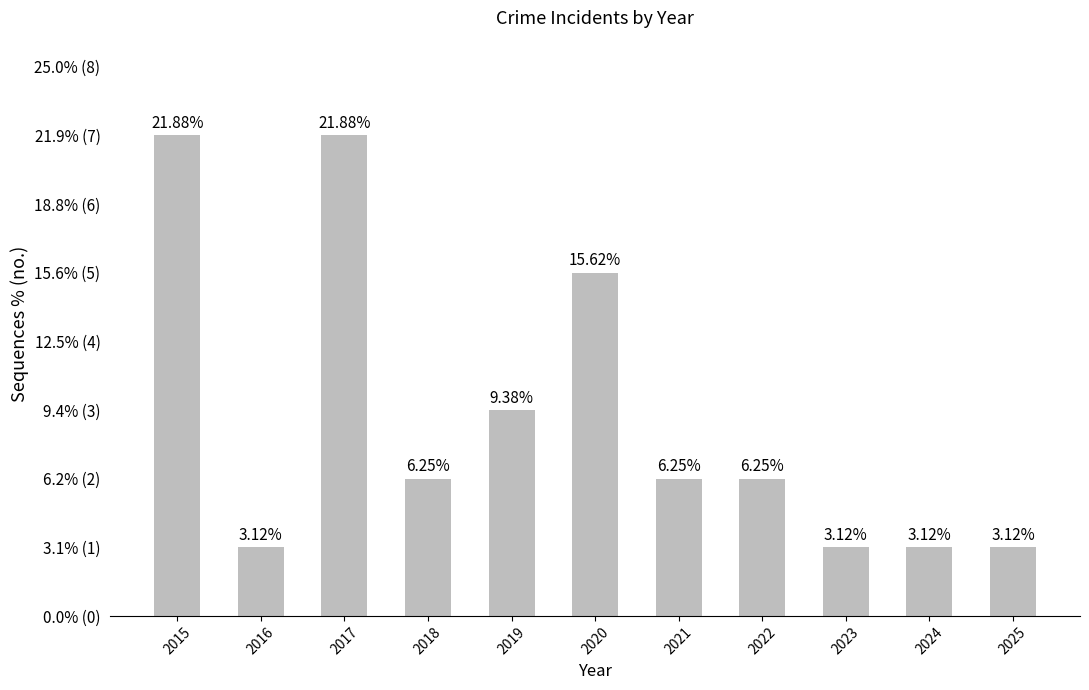

Are the bars horizontal?

No